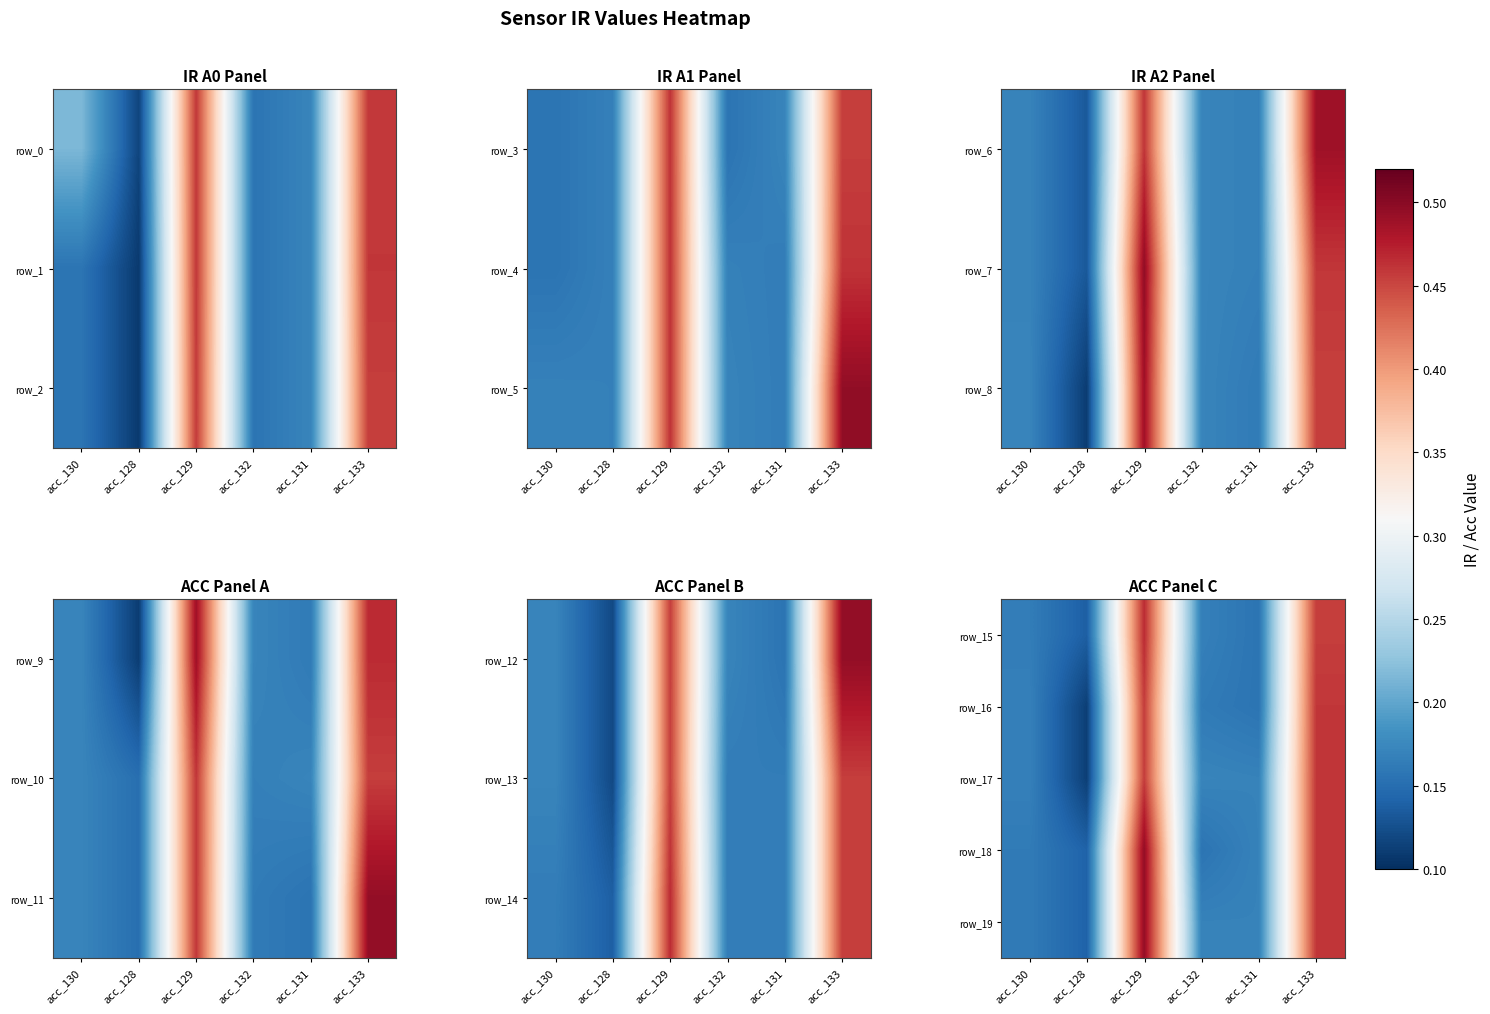

Is it true that row_0 equals 0.2 at acc_132?

True